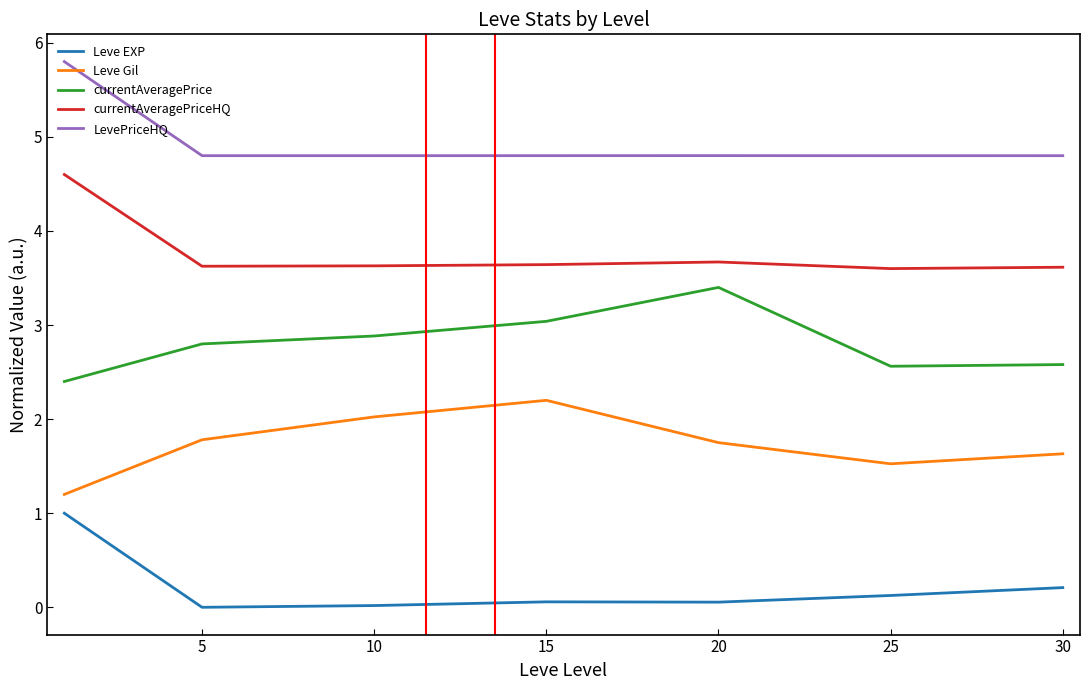

What is the highest value of the currentAveragePrice series?

3.4